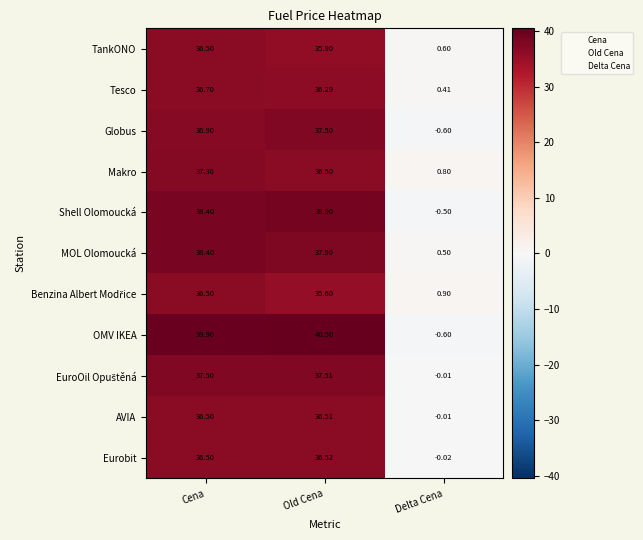

What is the greatest value displayed?

40.5